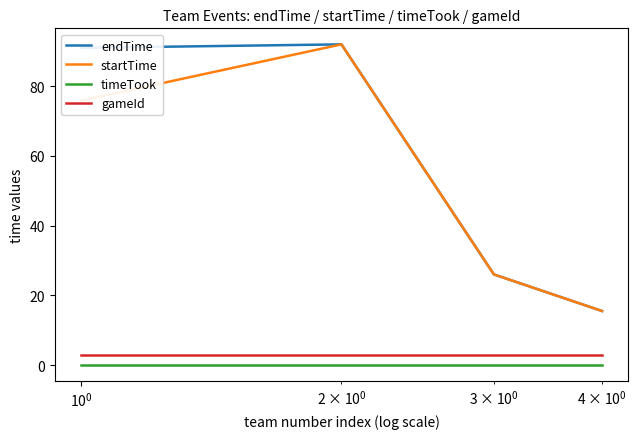

What is the maximum value shown in the chart?

92.0